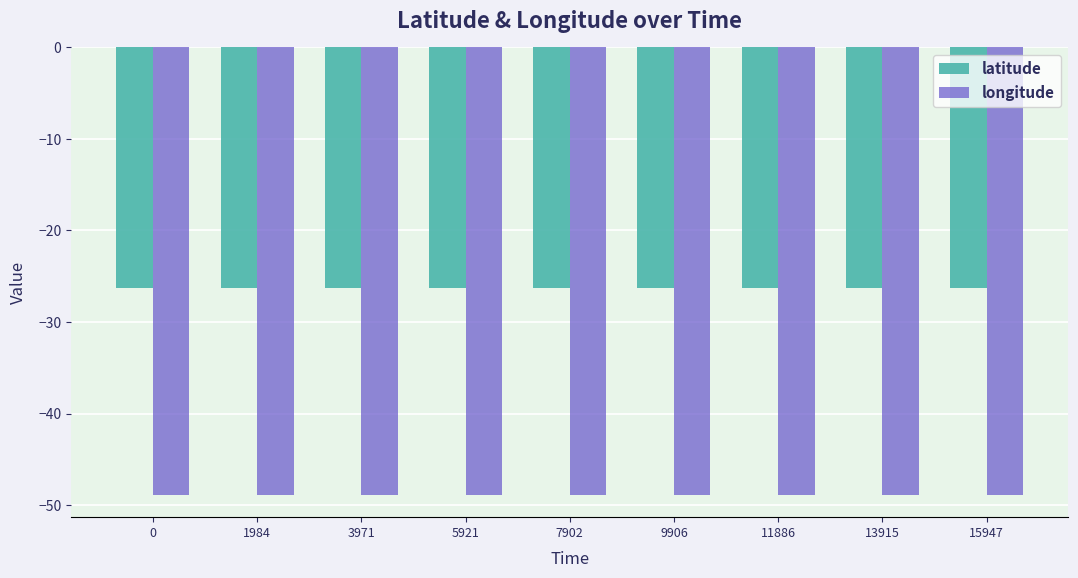

How many bars are there in total?

18